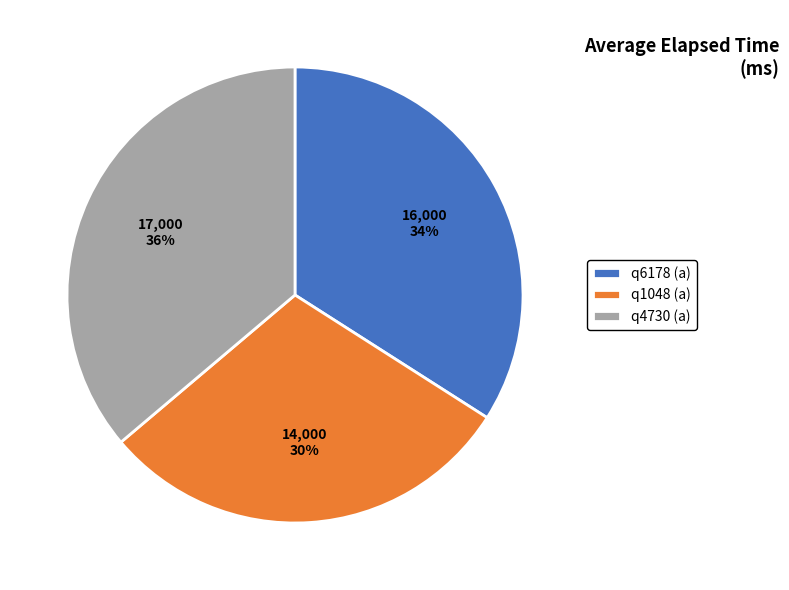

Which category has the biggest portion of the pie?

q4730 (a)